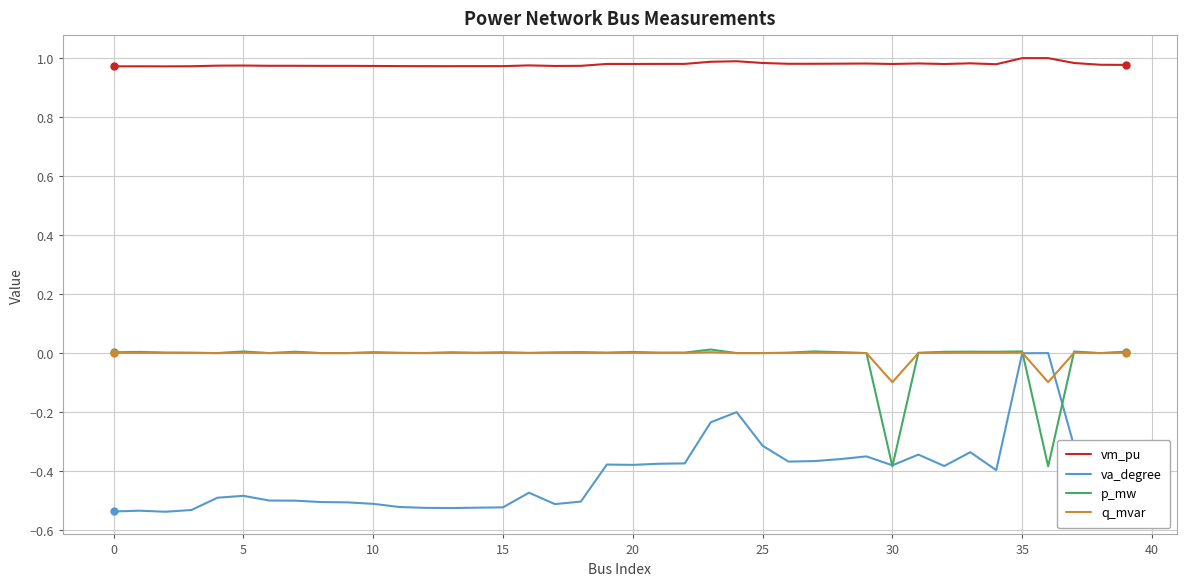

Which series has the largest total across all categories?

vm_pu